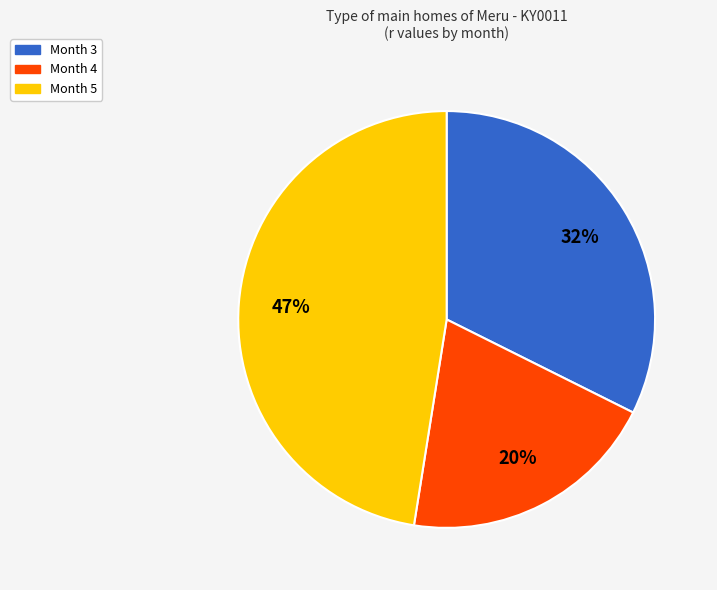

Count the number of slices in the pie.

3